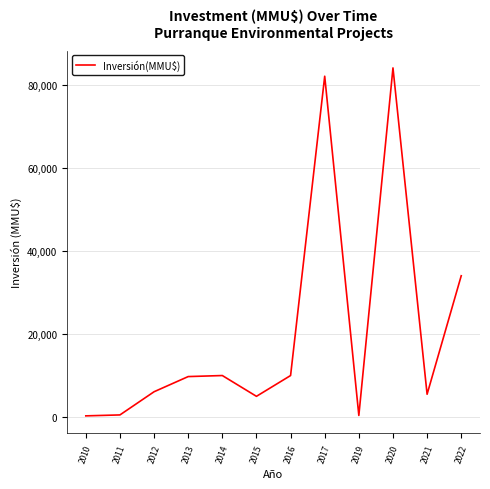

Between 2019 and 2022, which is larger?

2022